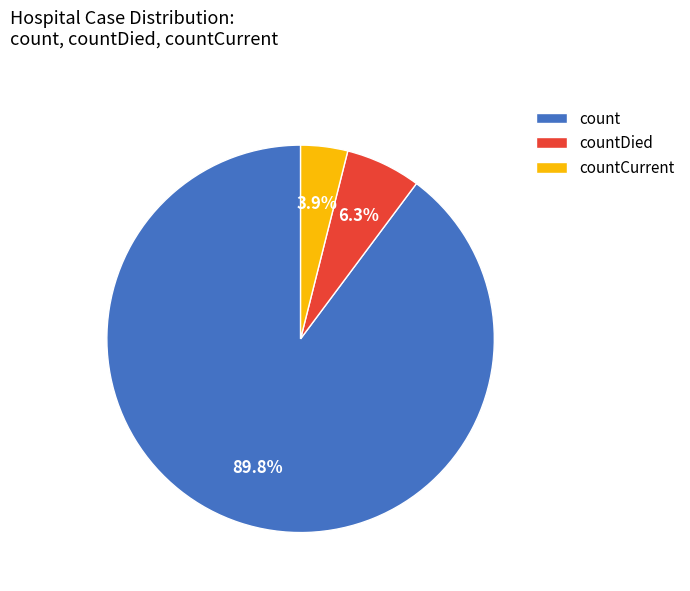

What percentage do countDied and count together represent?

96.1%